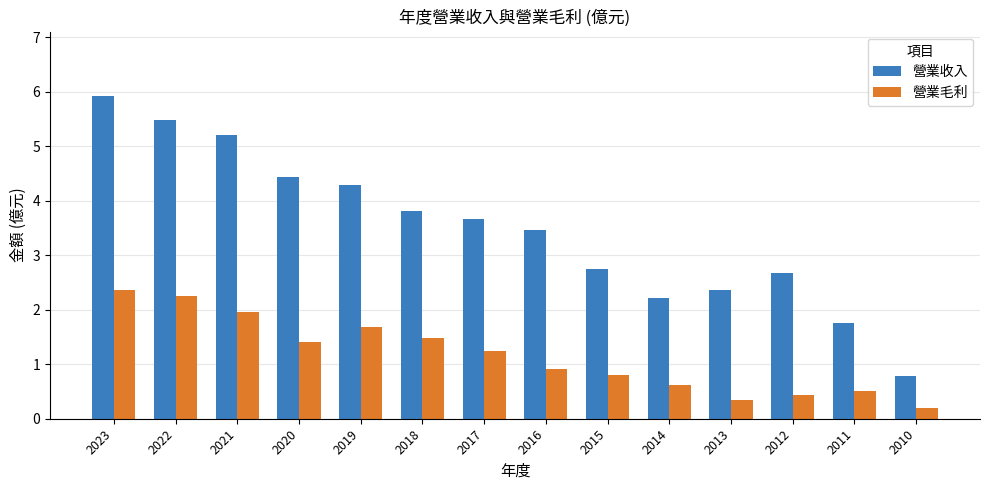

What are all the series names shown in the legend?

營業收入, 營業毛利